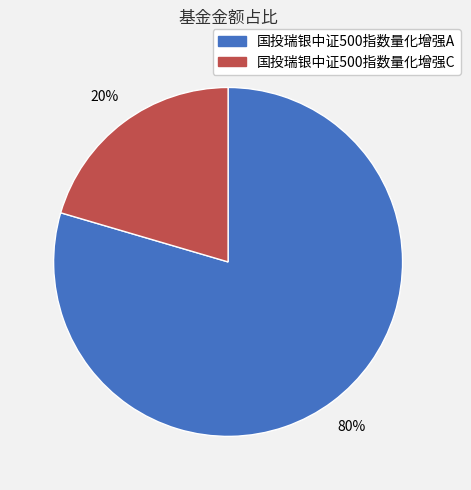

Is 国投瑞银中证500指数量化增强C the majority of the pie?

No